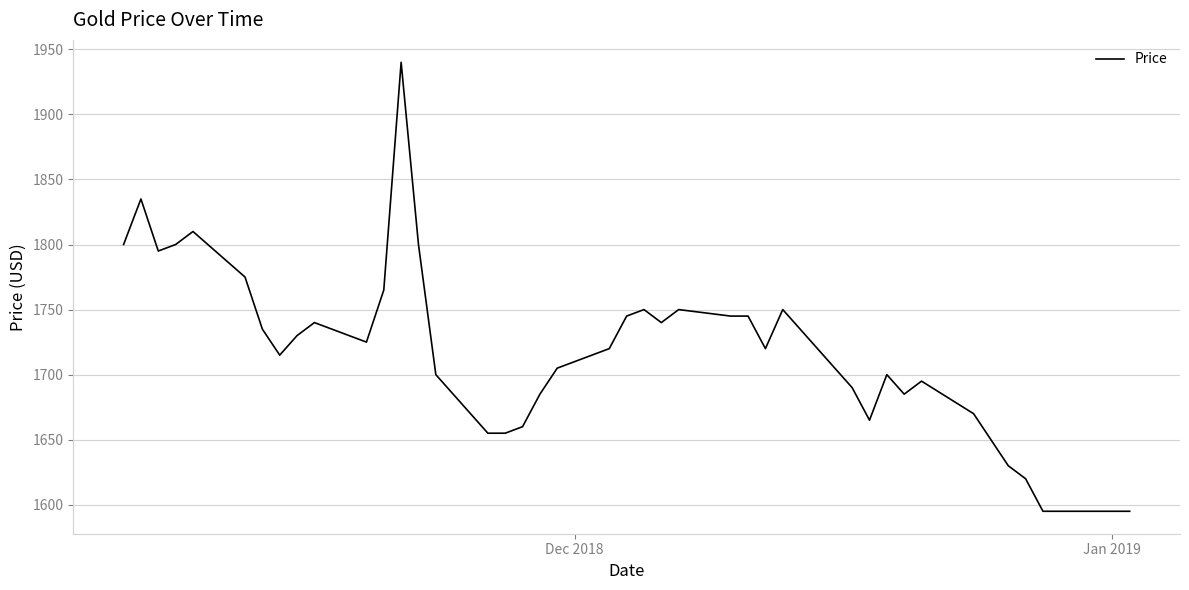

What is the difference between the second highest and second lowest values?

240